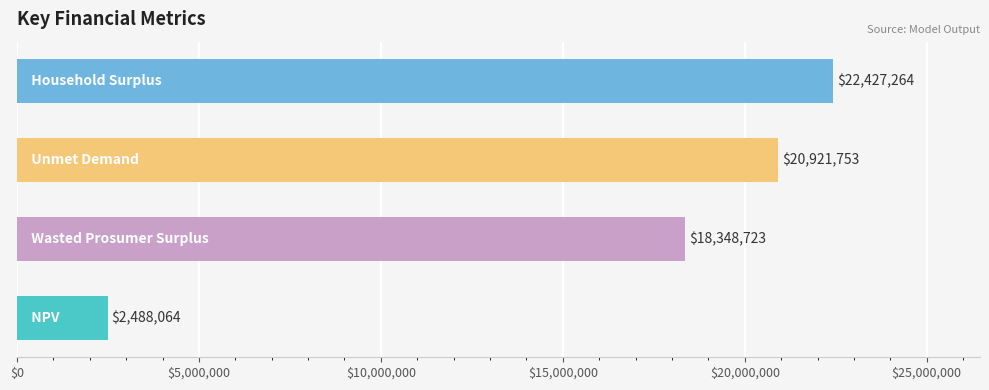

What is the greatest value displayed?

22427263.6